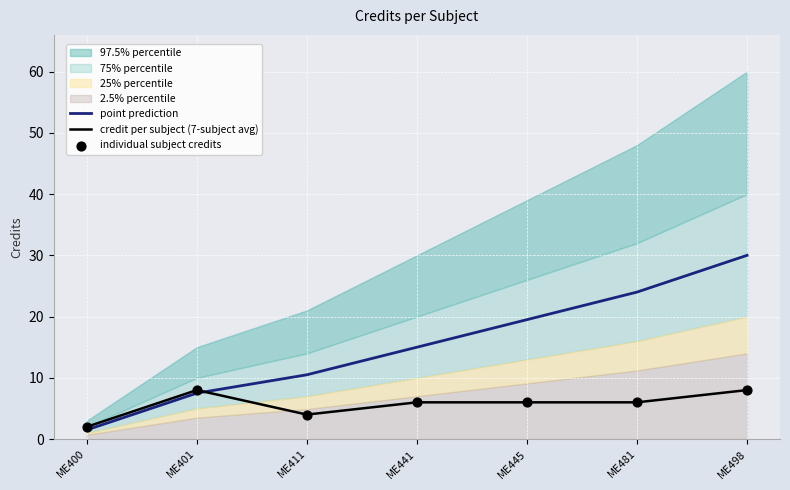

What is the total value across all series at ME411?

18.5